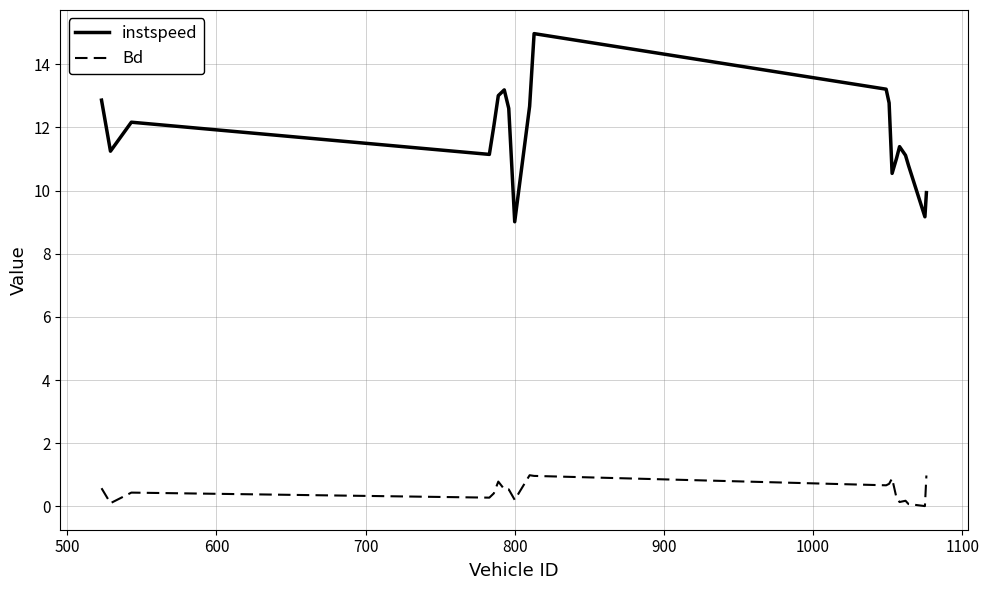

What is the difference between the second highest and second lowest values in the instspeed series?

4.0